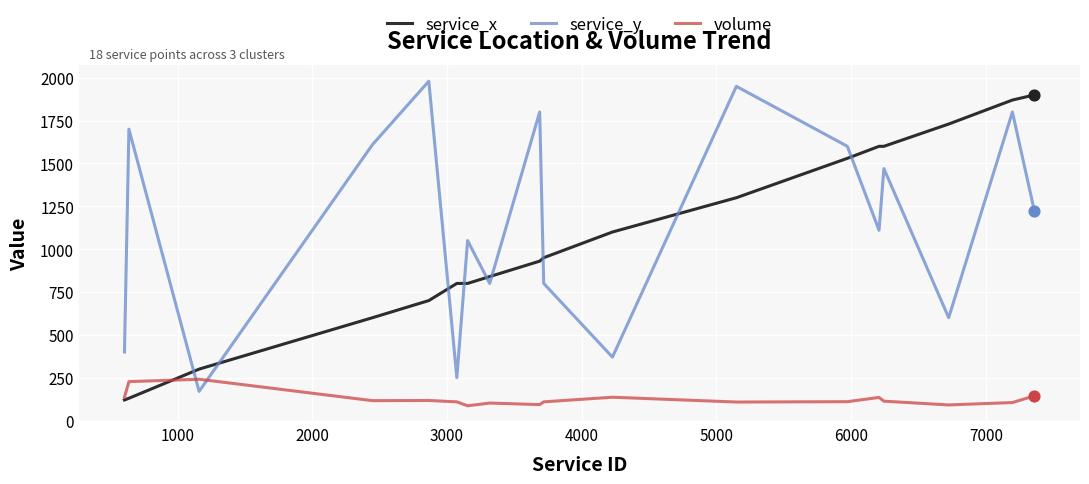

True or false: service_x and service_y intersect in this chart.

True